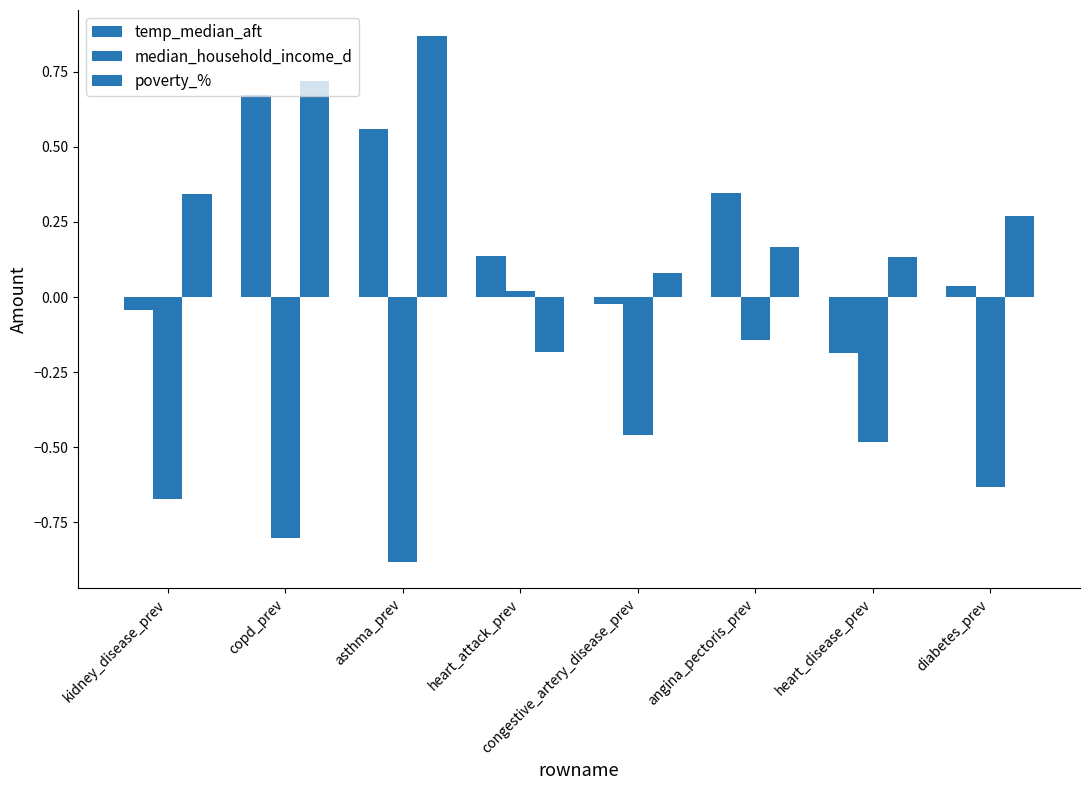

Reading left to right, list all the values displayed in this chart.

temp_median_aft: -0.0	0.7	0.6	0.1	-0.0	0.3	-0.2	0.0
median_household_income_d: -0.7	-0.8	-0.9	0.0	-0.5	-0.1	-0.5	-0.6
poverty_%: 0.3	0.7	0.9	-0.2	0.1	0.2	0.1	0.3